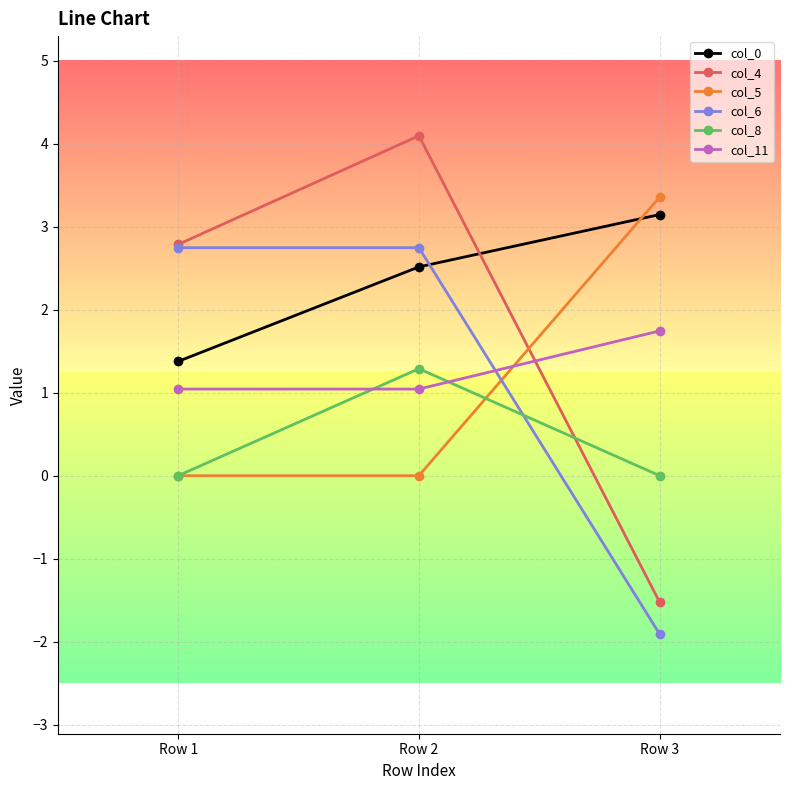

At which label is col_4 closest to 1?

Row 1